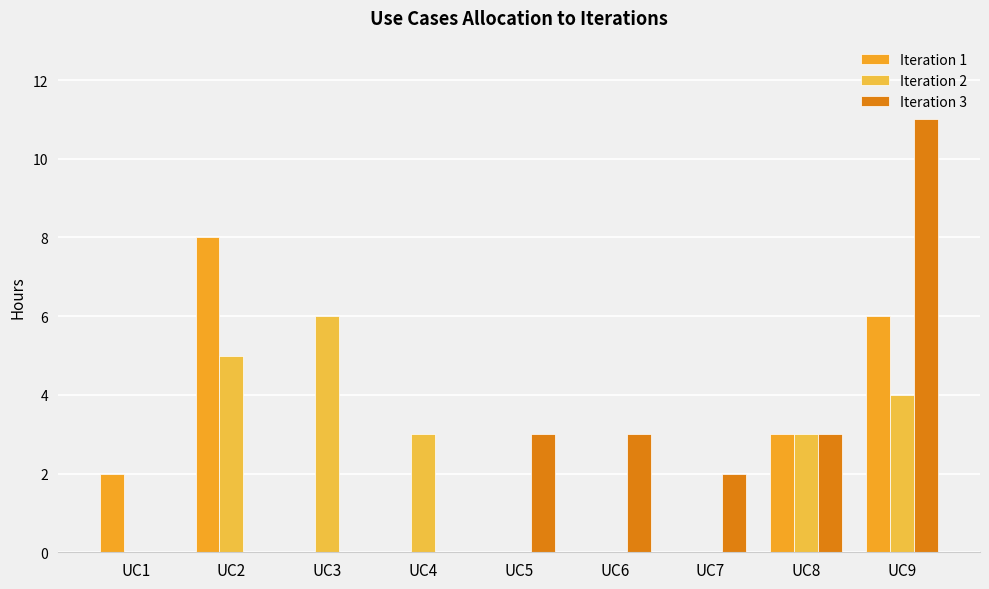

At how many categories does at least one series exceed 5?

3